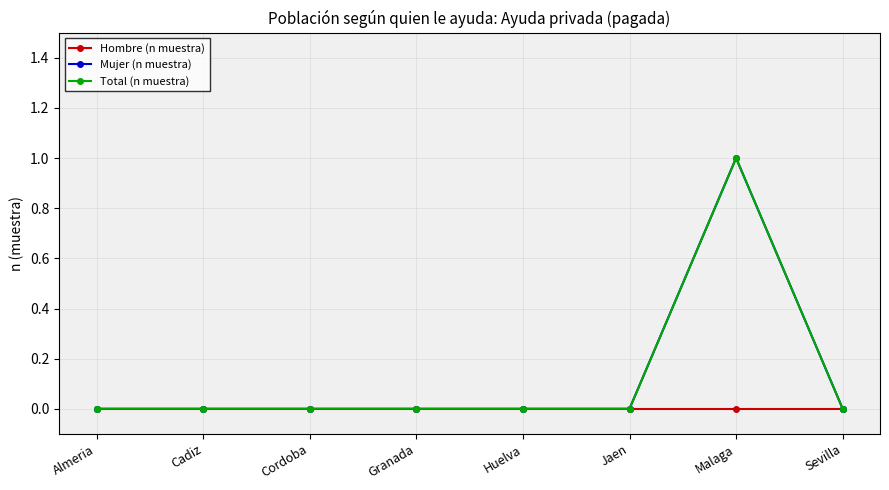

At Jaen, list the series in order from smallest to largest.

Hombre (n muestra), Mujer (n muestra), Total (n muestra)